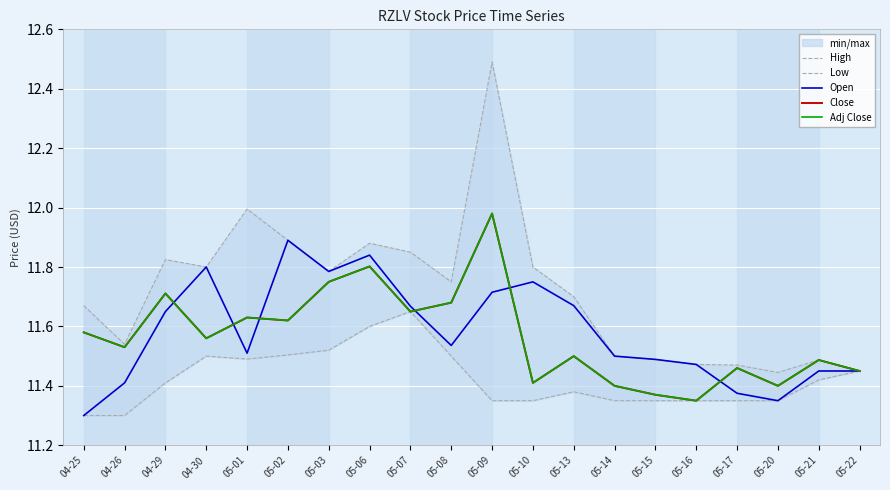

What is the minimum value shown in the chart?

11.3